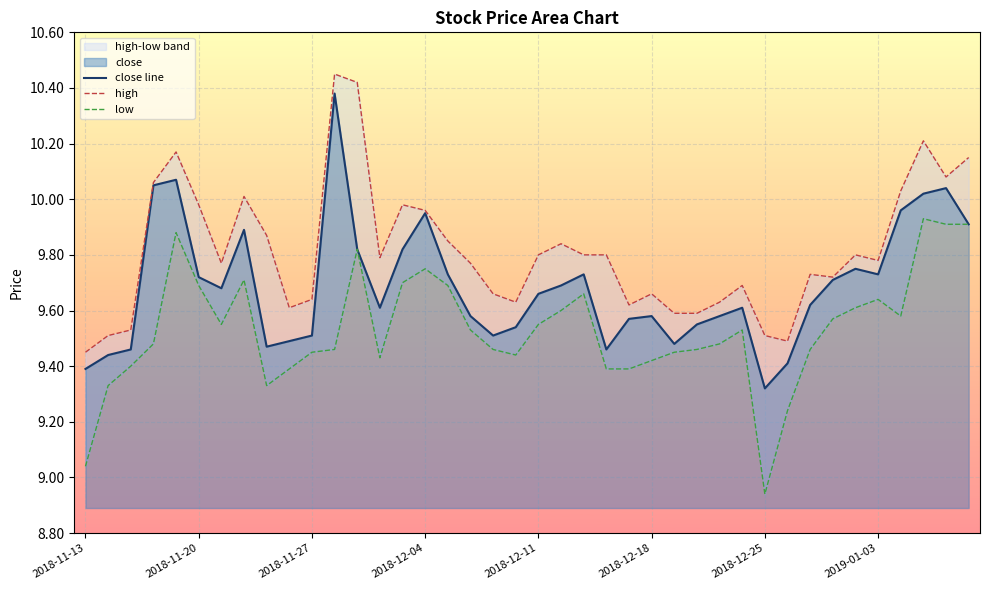

How many categories are shown in the chart?

40